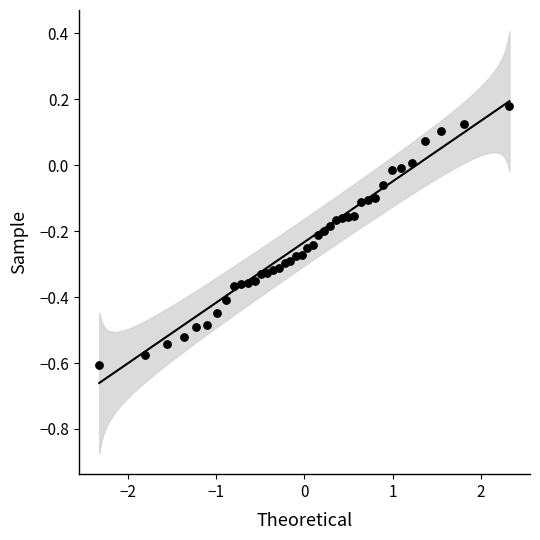

What is the range of Y values (max minus min)?

0.8